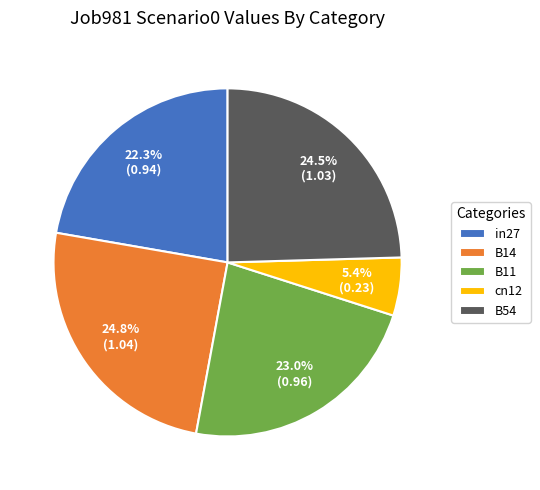

The in27 slice represents 37% of the pie. True or false?

False